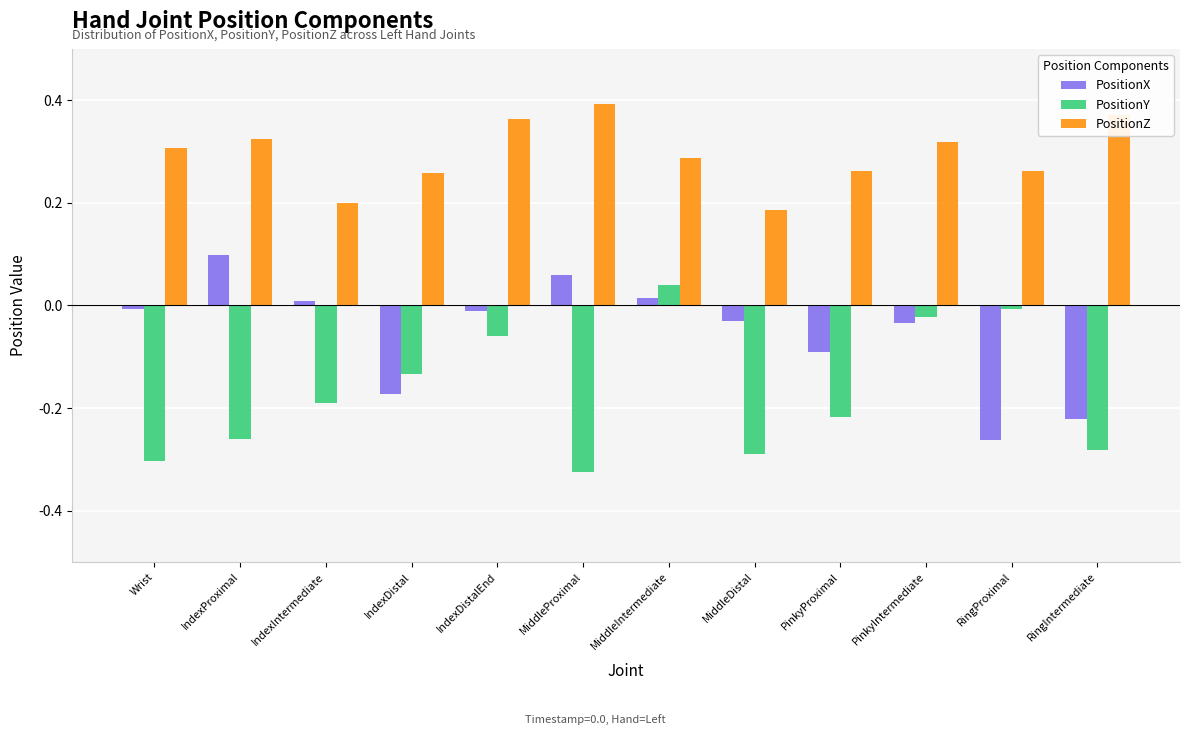

What is the sum of all PositionZ values?

3.5